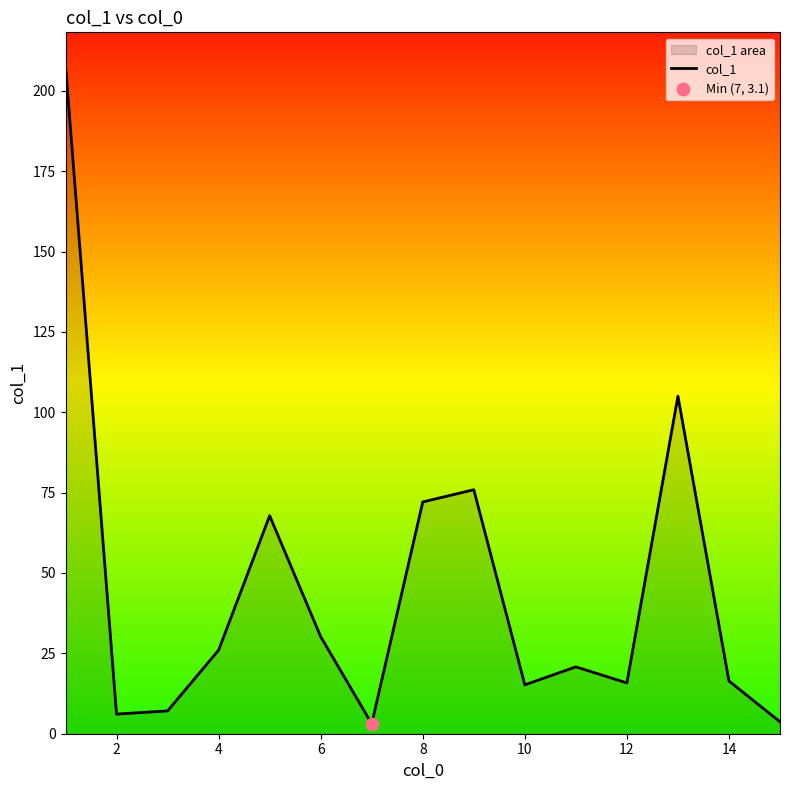

What is the difference between the maximum and minimum values?

204.7